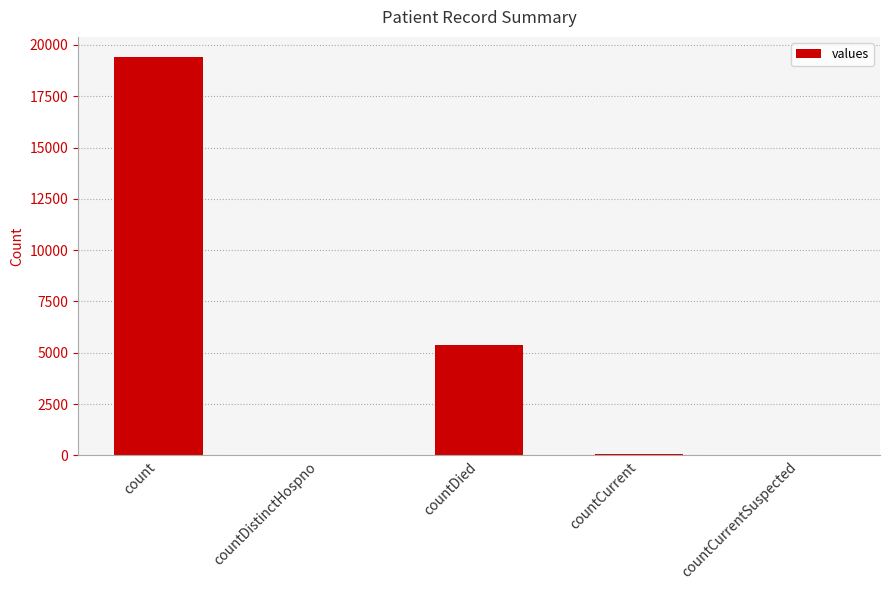

Which category has the highest value across all series?

count